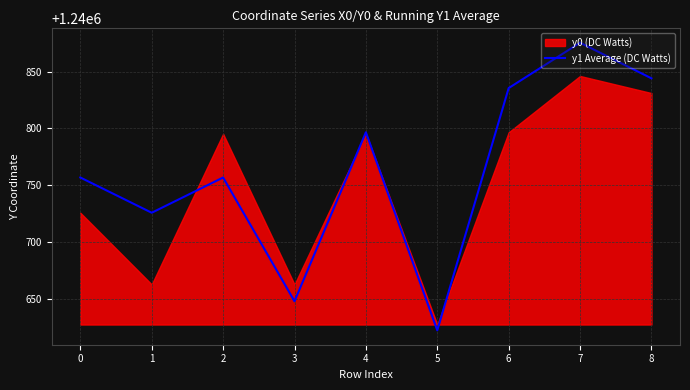

How many values exceed 1240756?

6